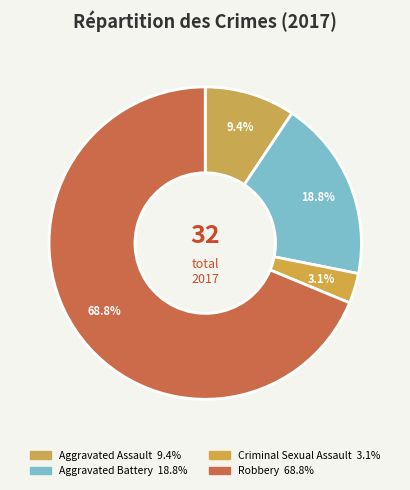

To the nearest percent, what is the difference between the Robbery and Criminal Sexual Assault slice percentages?

66%